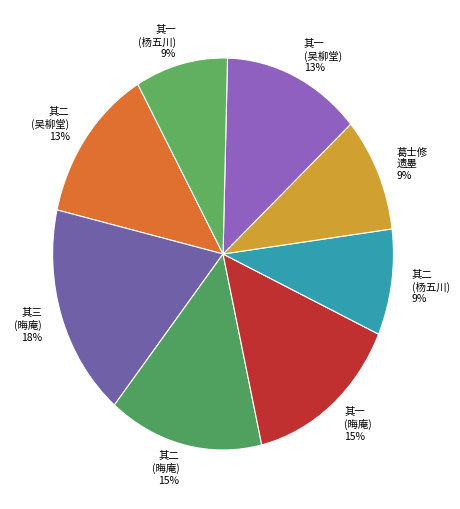

Does any single category account for the majority?

No